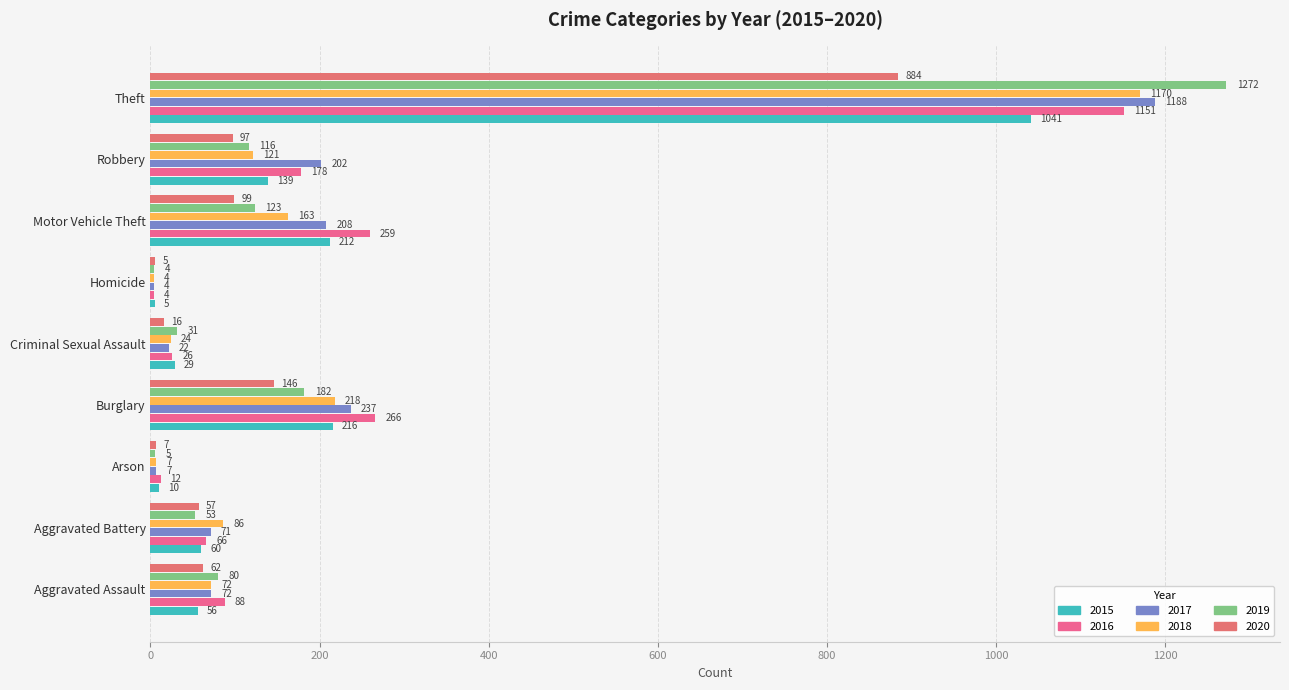

What is the spread (max minus min) of values at Aggravated Battery?

33